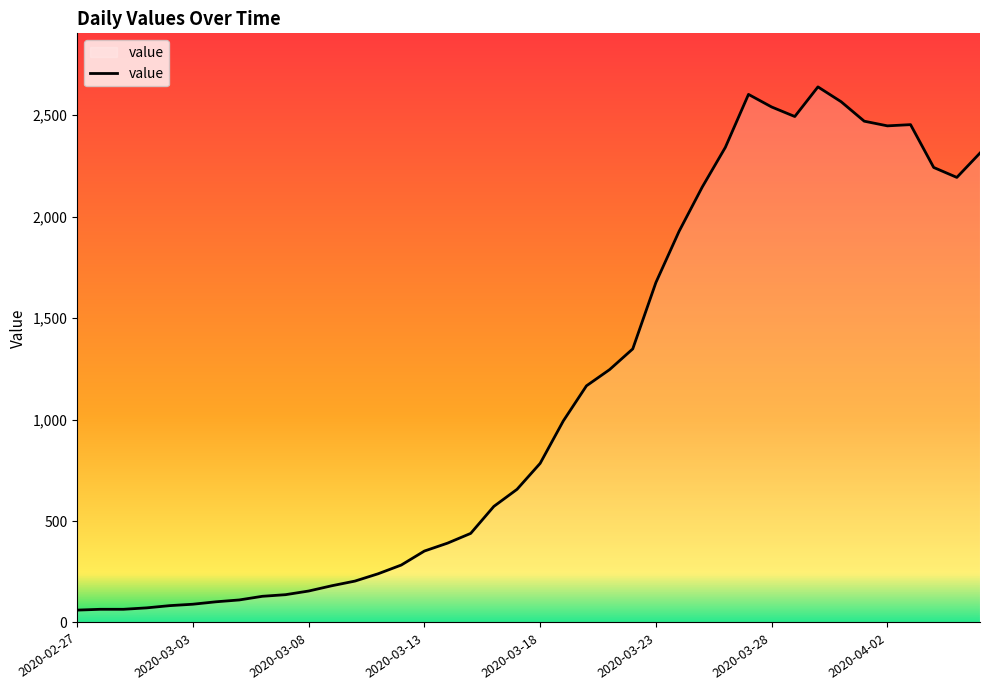

What is the smallest value displayed?

61